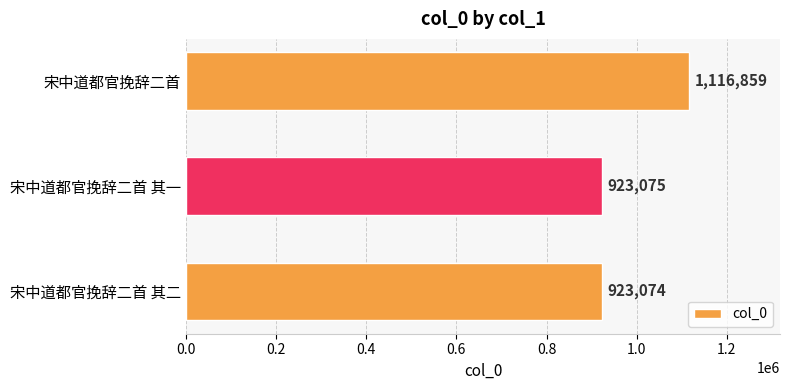

The value at 宋中道都官挽辞二首 is 1116859. True or false?

True